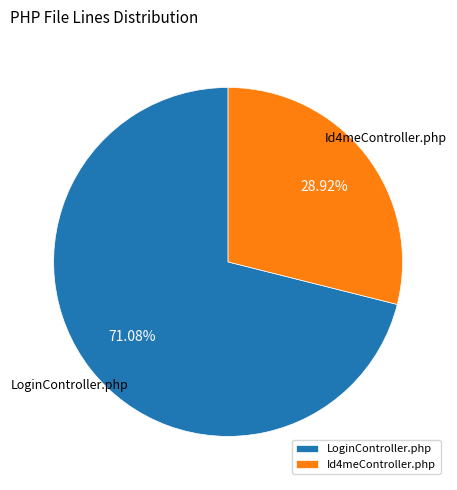

Which category has the smallest portion of the pie?

Id4meController.php